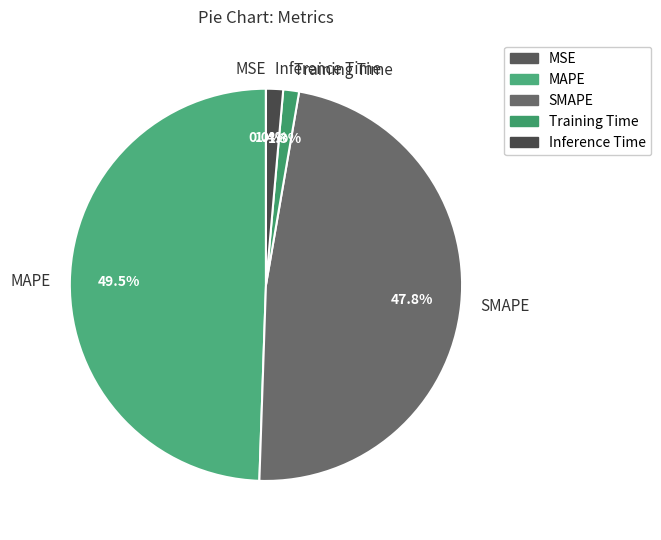

Does any single category account for the majority?

No